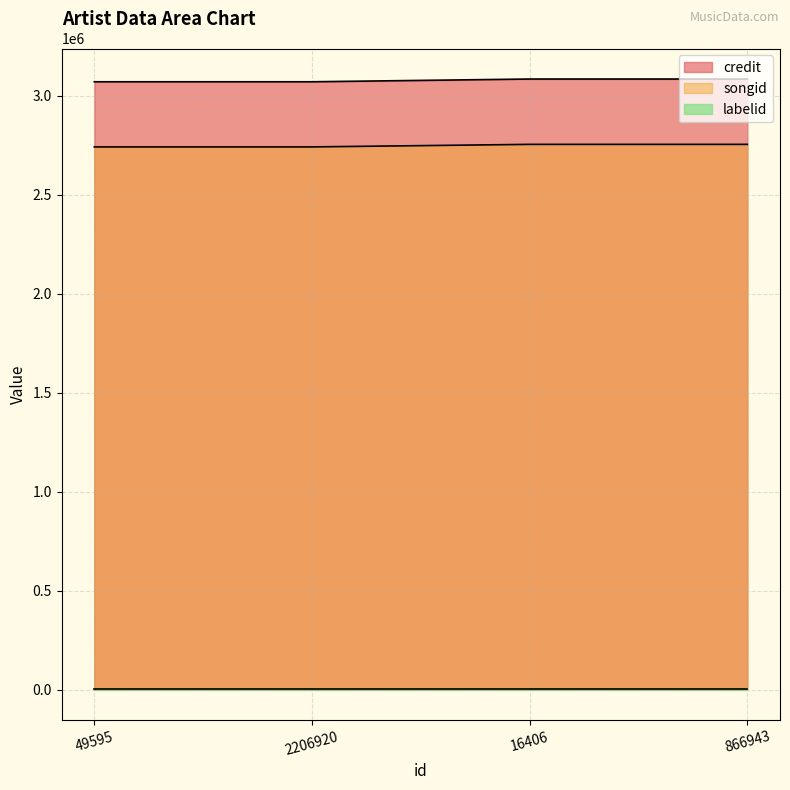

Which category has the highest value in the credit series?

16406